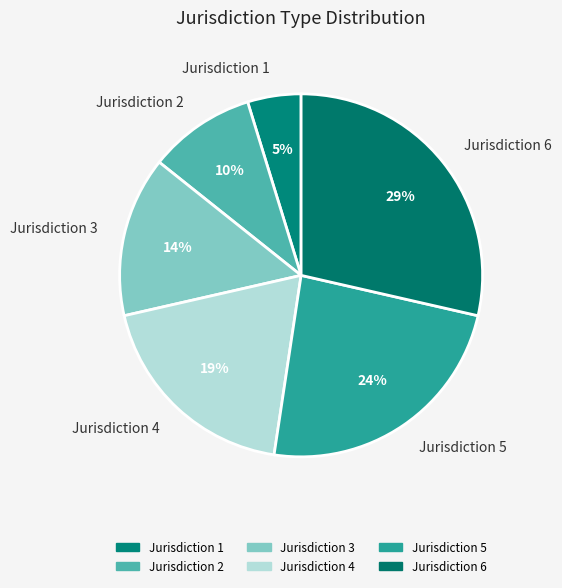

Is it true that Jurisdiction 2 is 23% of the pie?

False